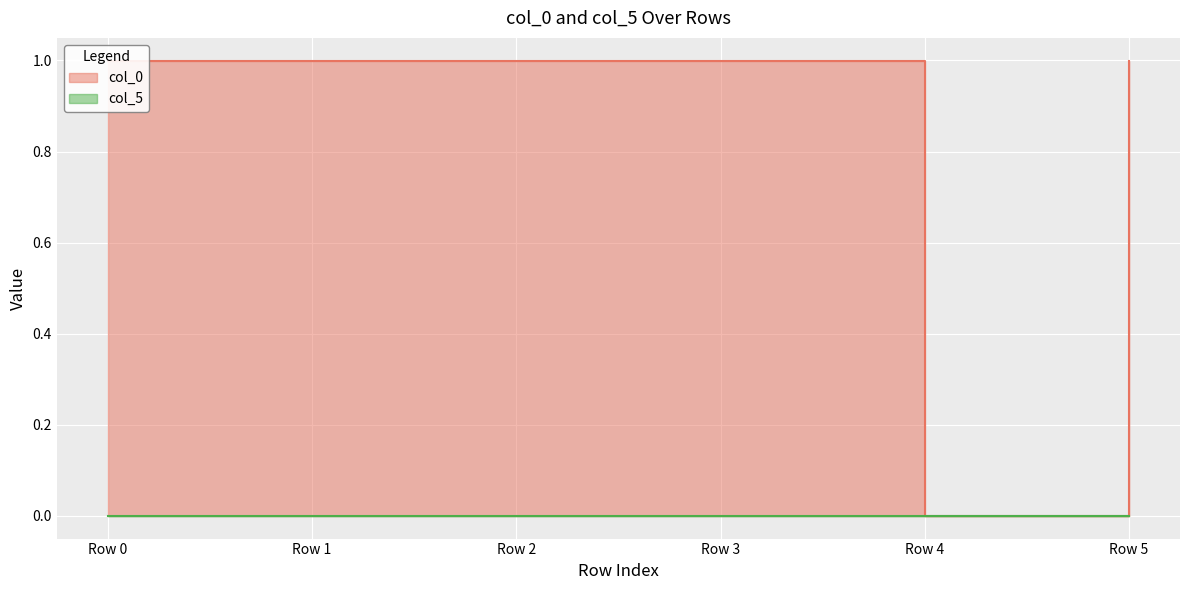

Which category has the highest value across all series?

Row 2